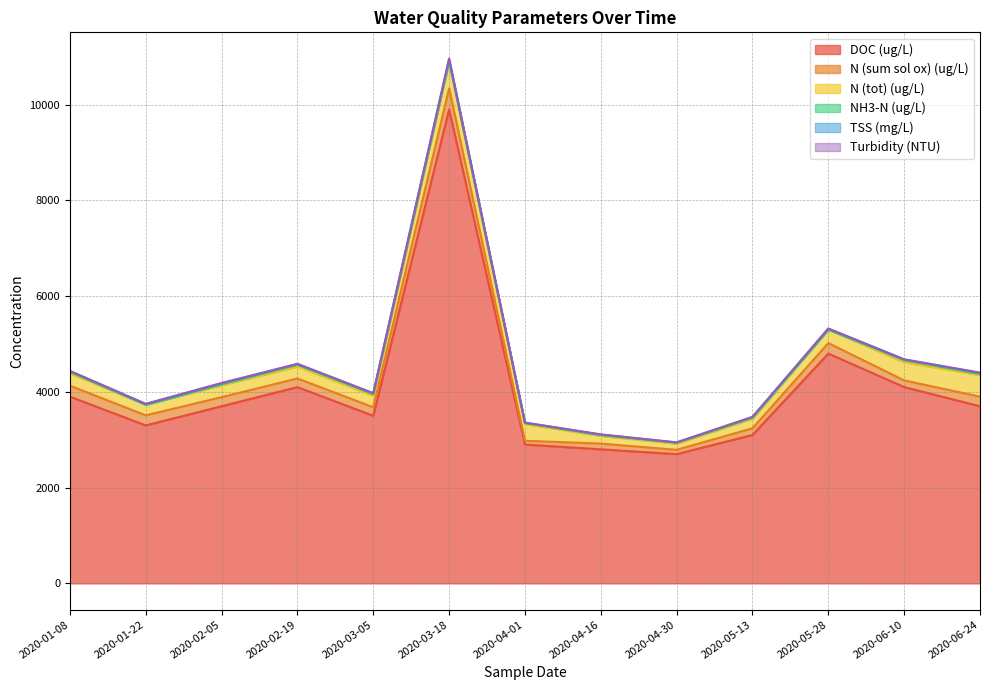

What are all the series names shown in the legend?

DOC (ug/L), N (sum sol ox) (ug/L), N (tot) (ug/L), NH3-N (ug/L), TSS (mg/L), Turbidity (NTU)